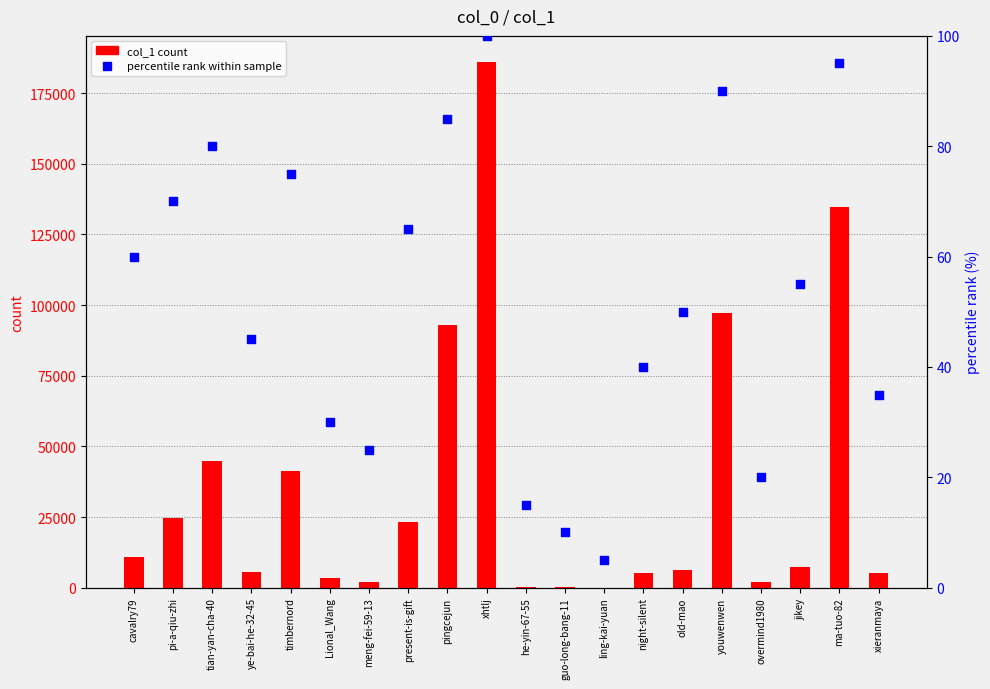

Which series has the largest Y range (max minus min)?

col_1 count